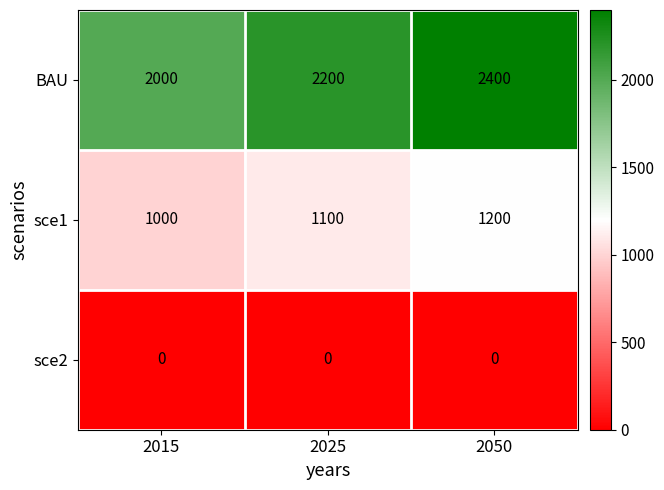

What is the greatest value displayed?

2400